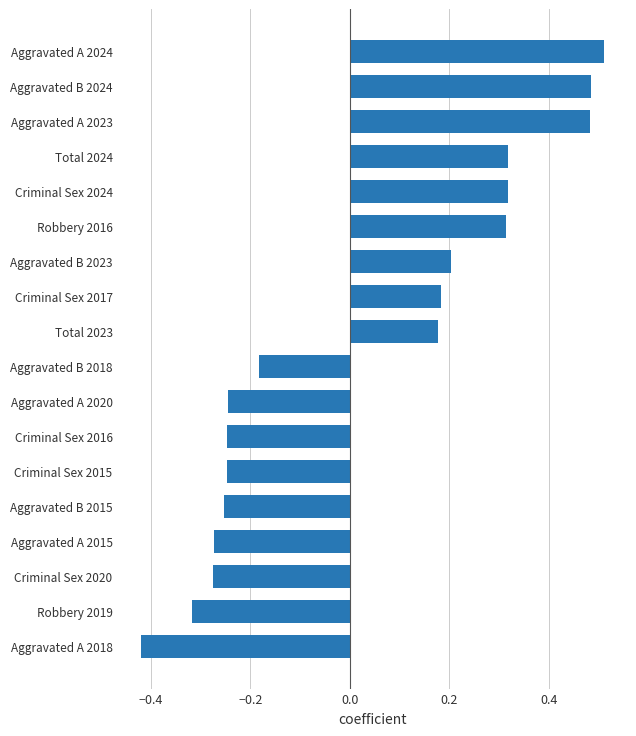

What is the difference between the second highest and second lowest values?

0.8